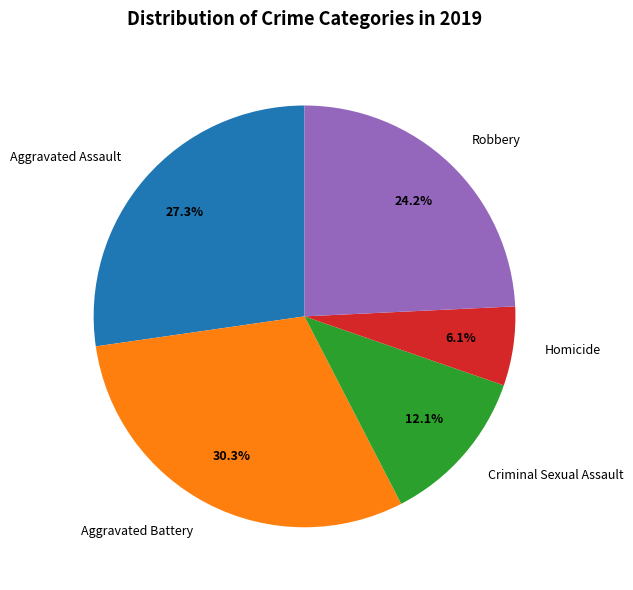

Does Robbery represent more than half of the total?

No